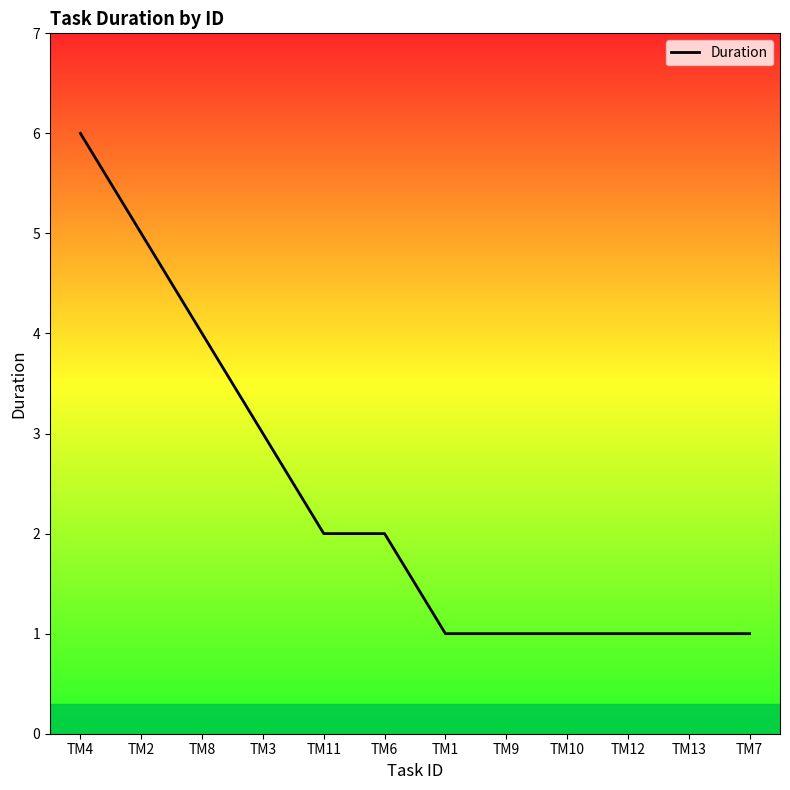

At which category does the chart reach its peak across all series?

TM4